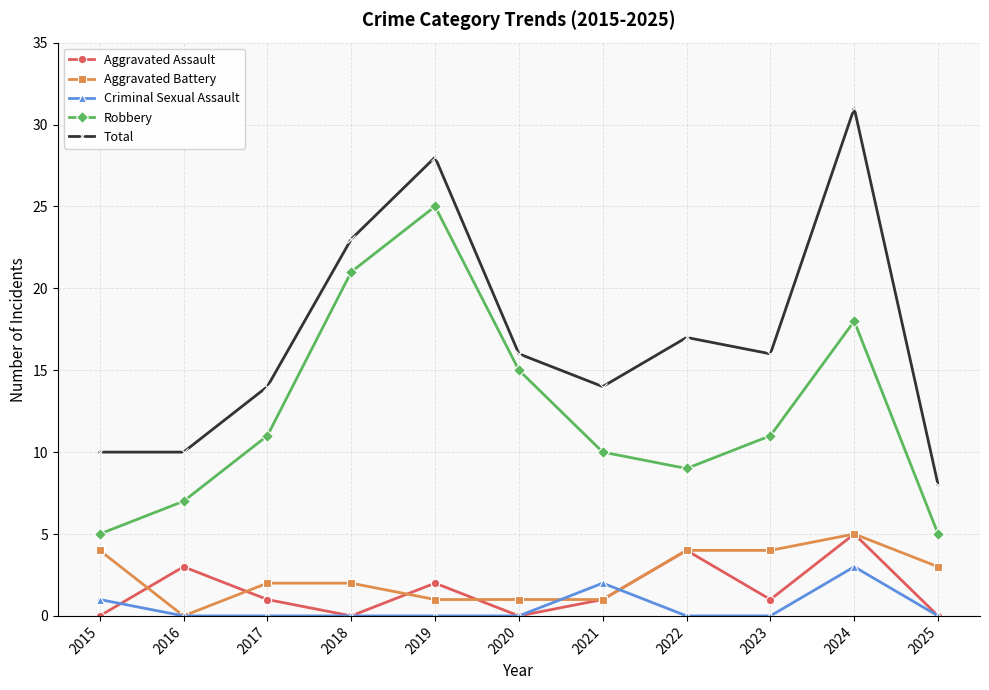

Which series ends up on top after the final intersection of Aggravated Assault and Aggravated Battery?

Aggravated Battery